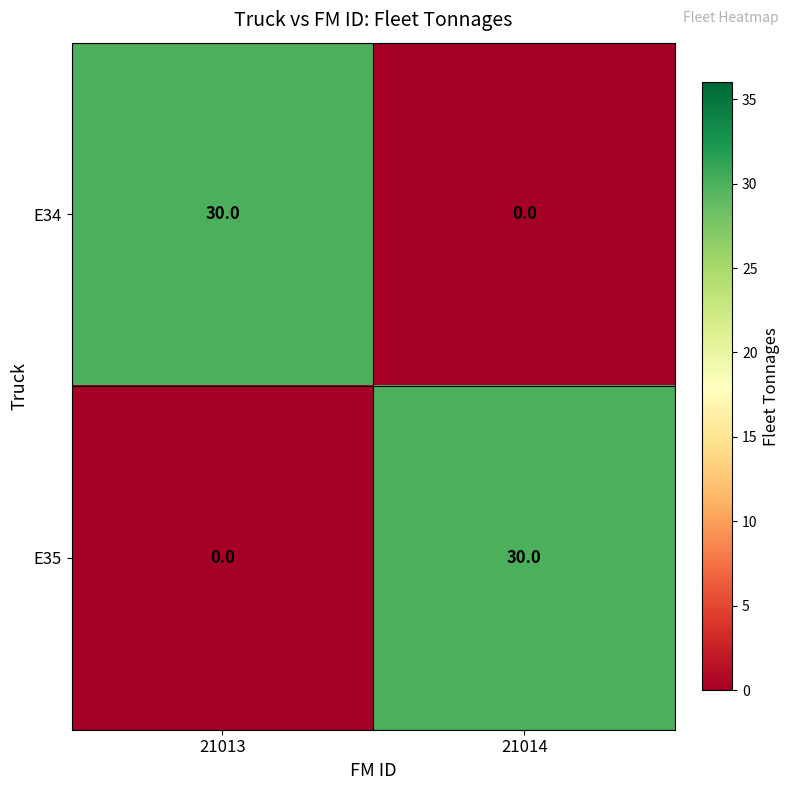

What is the spread (max minus min) of values at 21013?

30